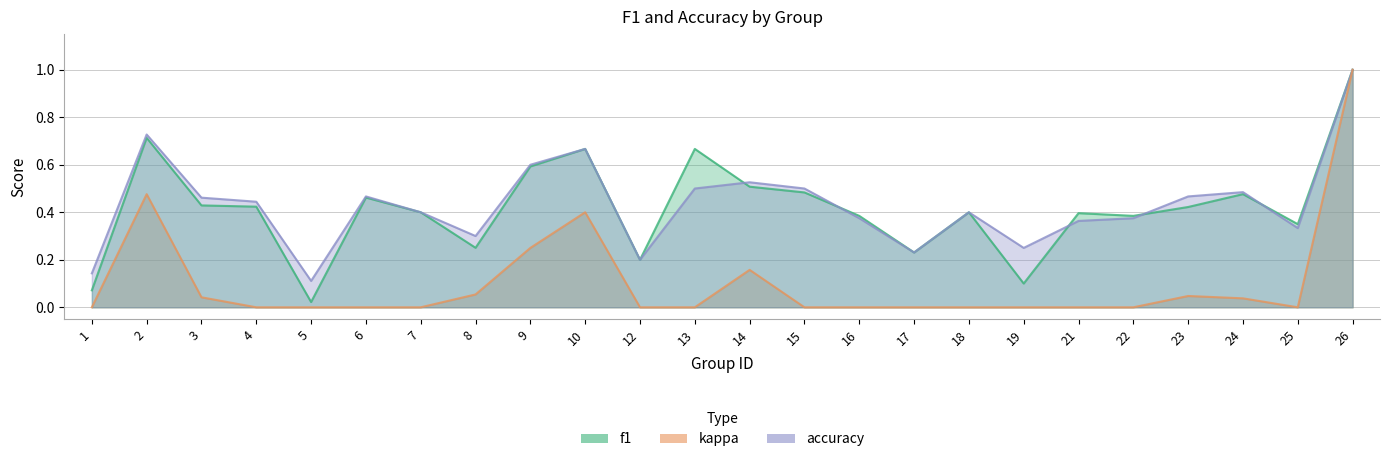

Which series has the widest spread of values?

f1